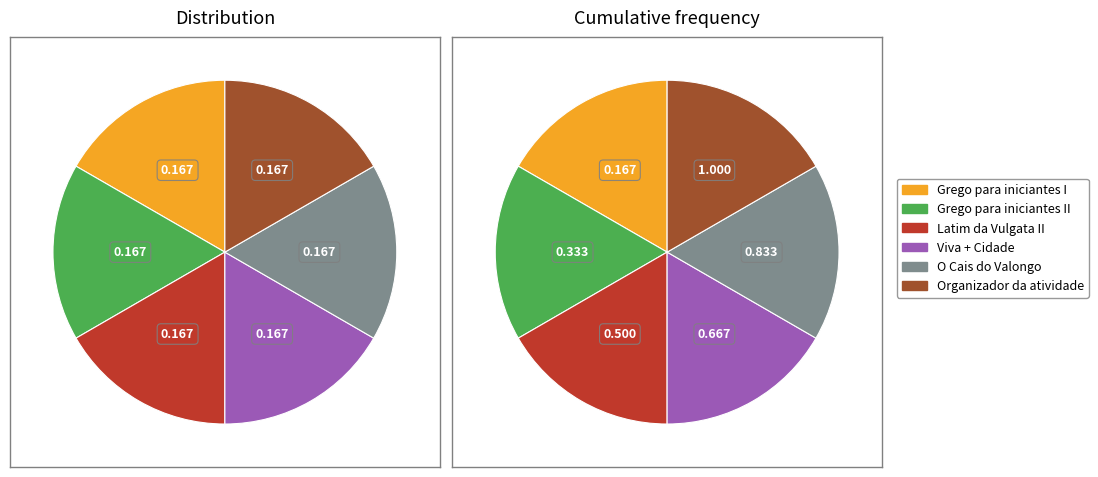

To the nearest percent, what is the average slice percentage?

17%